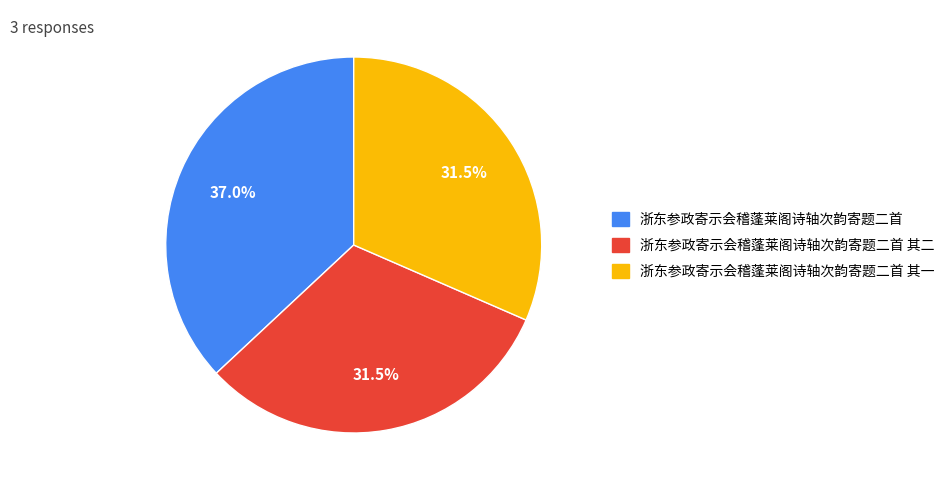

Is there any slice that represents more than half of the pie?

No